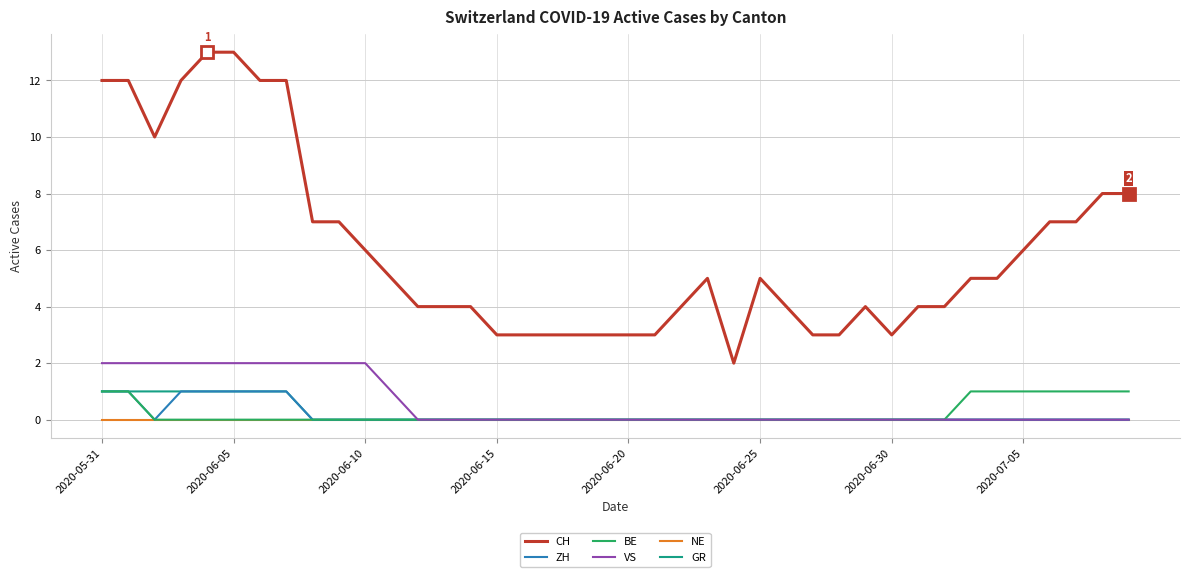

What are all the series names shown in the legend?

CH, ZH, BE, VS, NE, GR